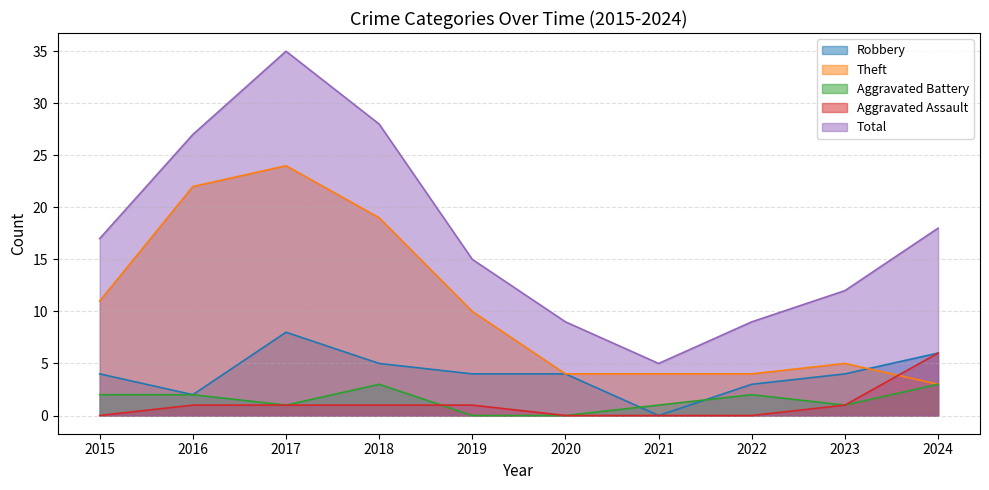

True or false: Aggravated Assault and Aggravated Battery cross at least once.

True